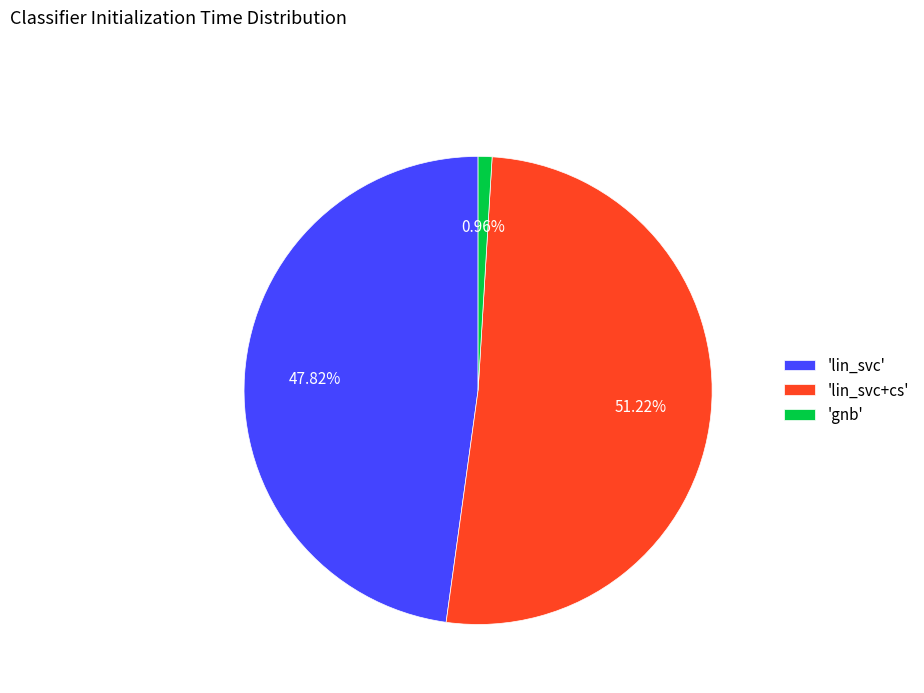

To the nearest percent, what is the difference between the largest and smallest slice percentages?

50%